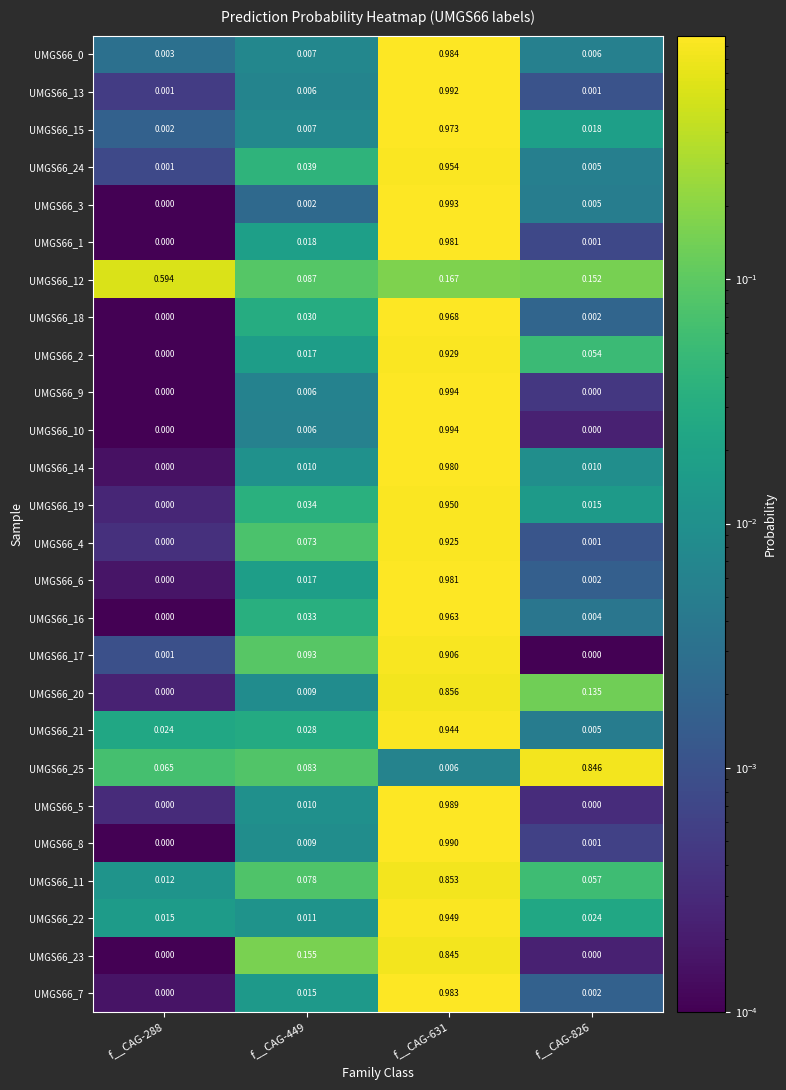

Is the value of UMGS66_16 at f__CAG-631 greater than the value of UMGS66_14 at f__CAG-449?

Yes